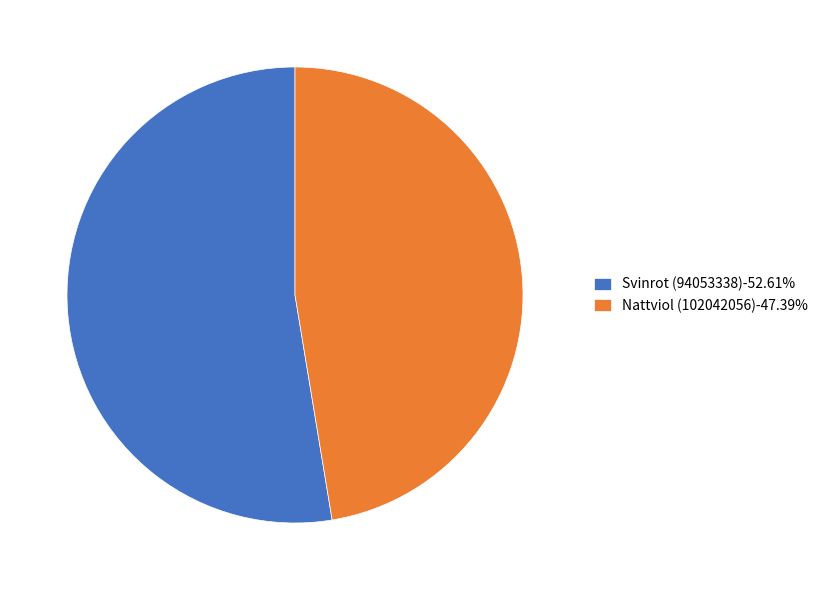

Does Nattviol (102042056)-47.39% represent more than half of the total?

No